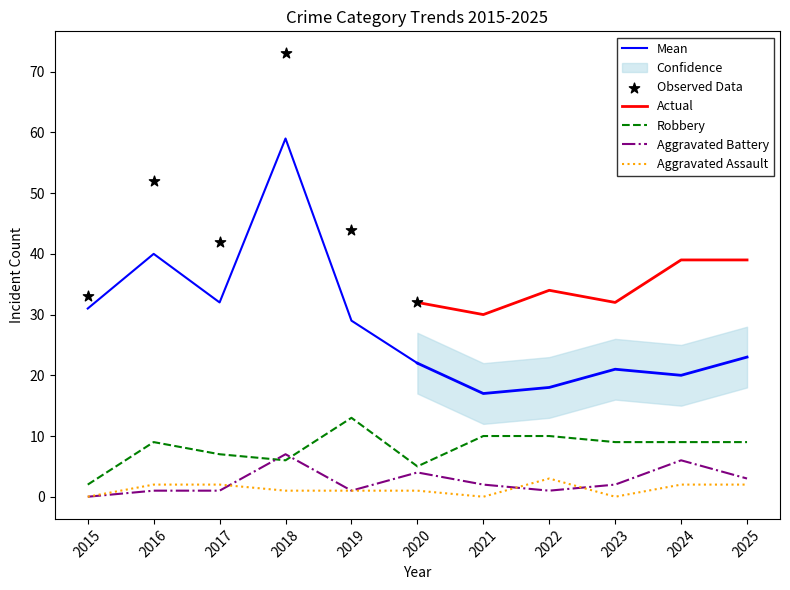

True or false: Aggravated Assault and Robbery cross at least once.

False